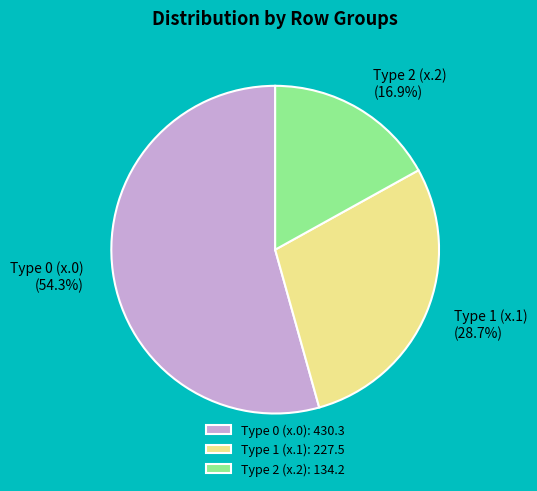

What is the total percentage of Type 1 (x.1) and Type 0 (x.0)?

83.1%